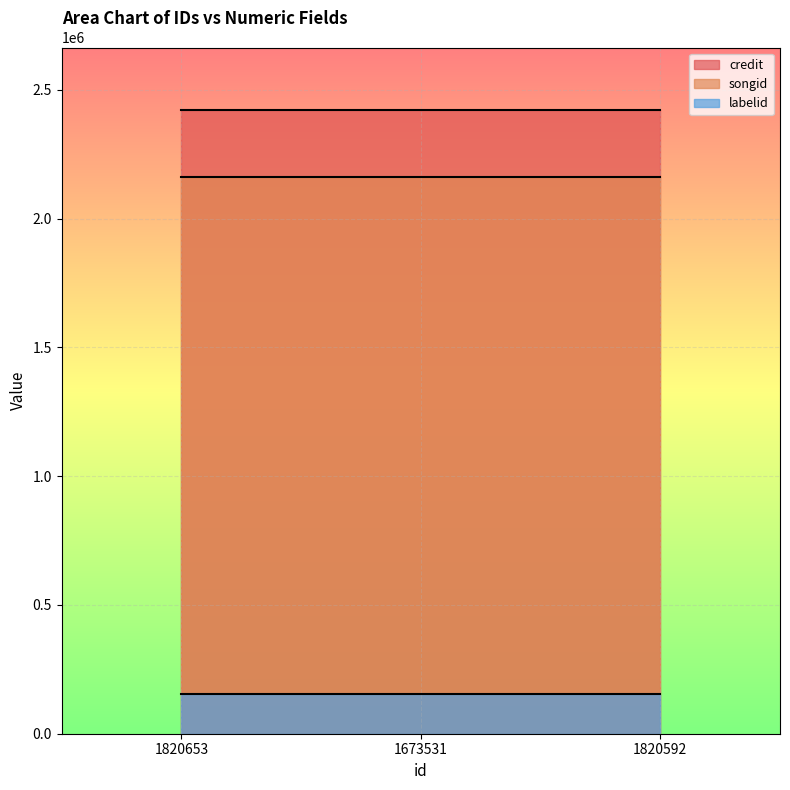

What is the total value across all series at 1820592?

4739794